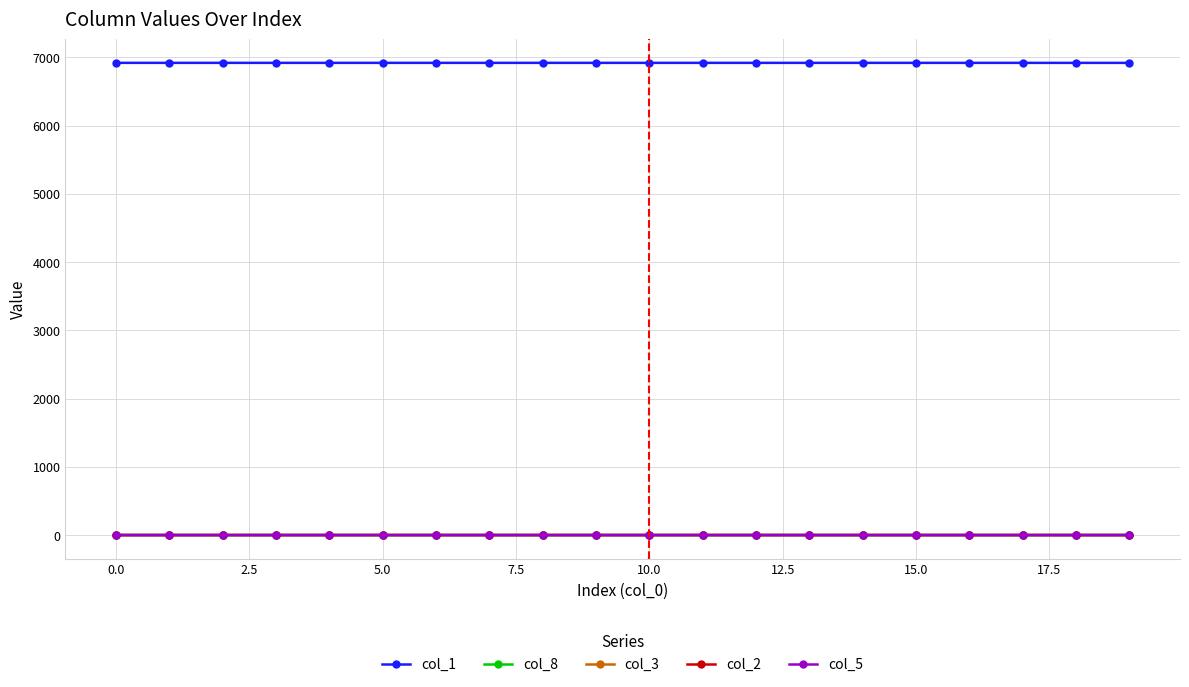

At how many categories does at least one series exceed 1292?

20